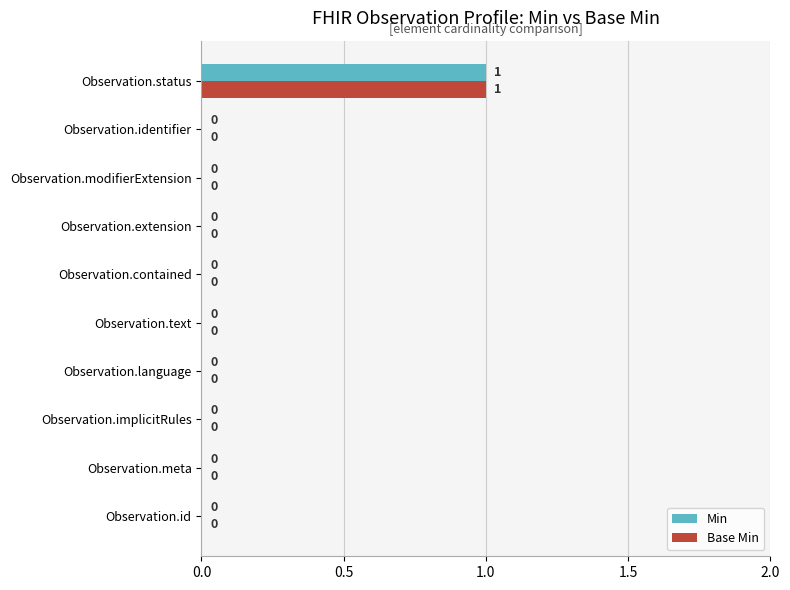

Which label corresponds to the largest value in the chart?

Observation.status